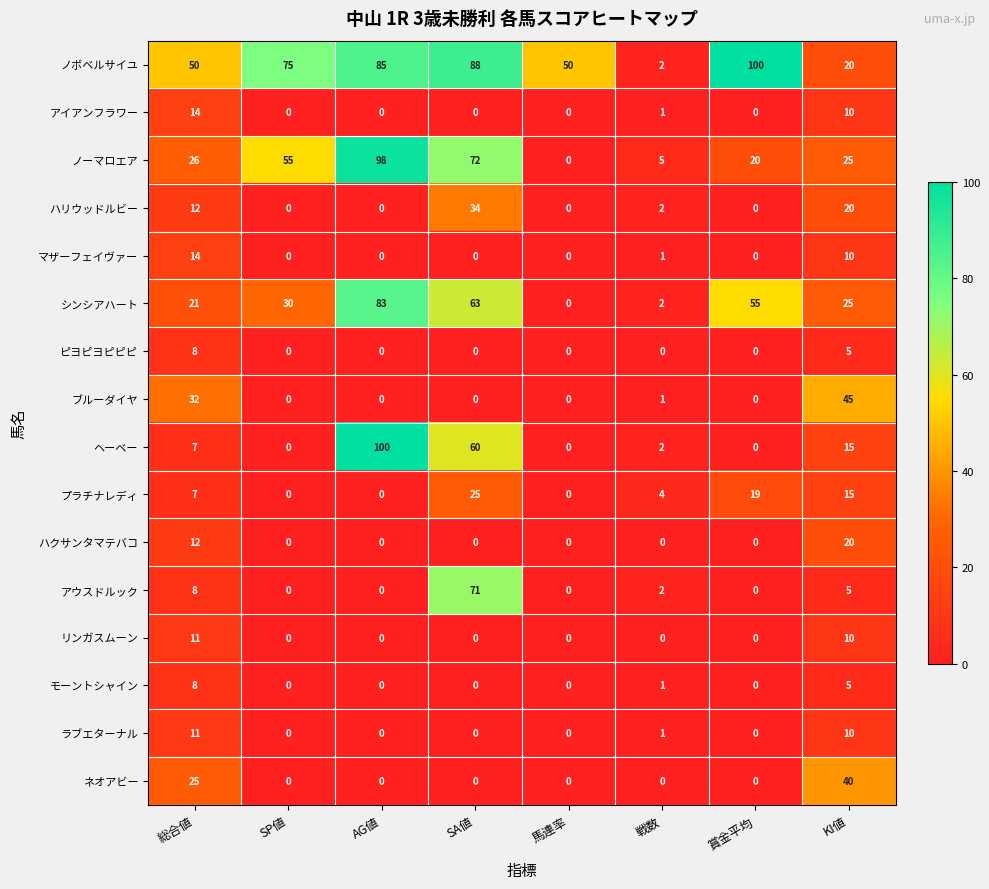

At how many categories does at least one series exceed 17?

7